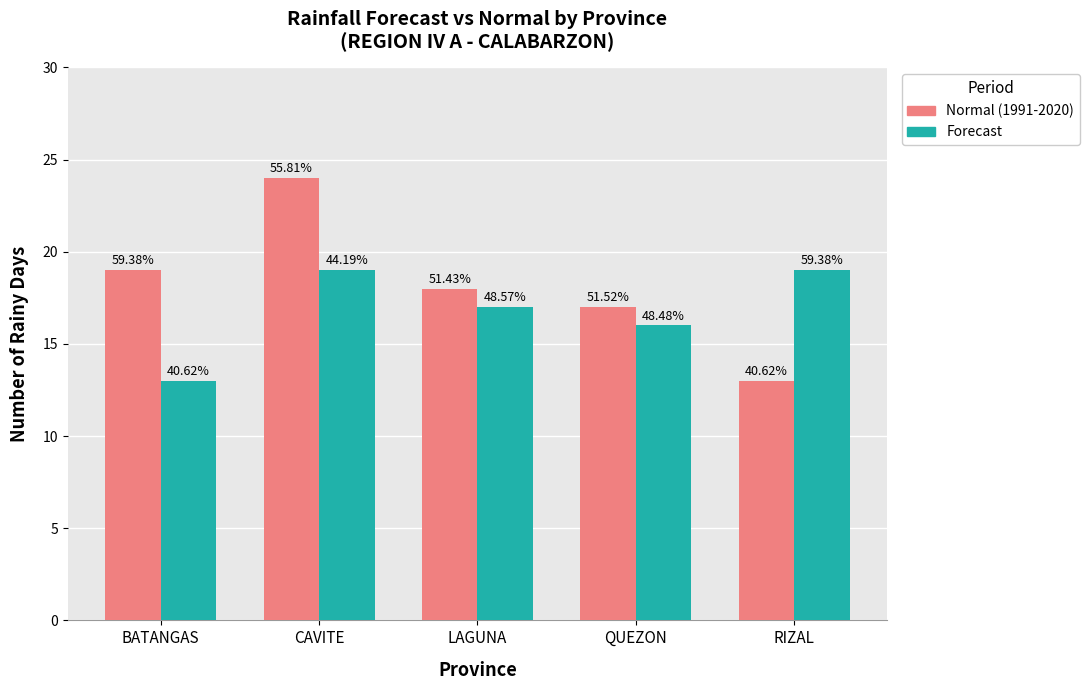

At which category is the sum across all series the highest?

CAVITE